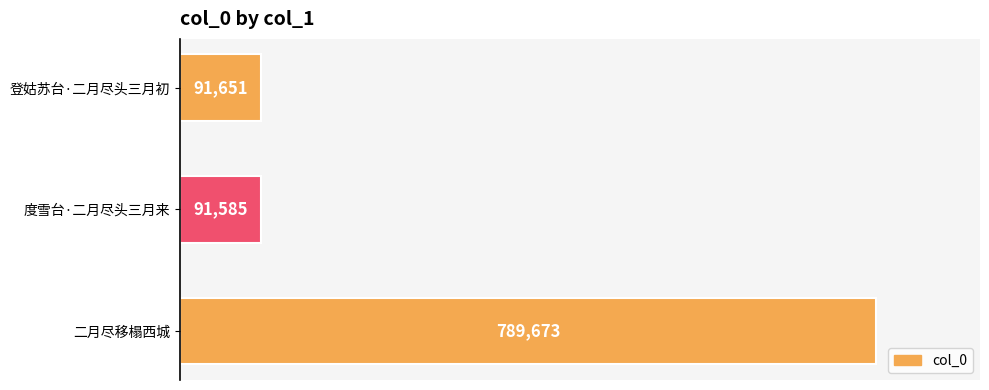

Rank the categories by value from highest to lowest.

二月尽移榻西城, 登姑苏台·二月尽头三月初, 度雪台·二月尽头三月来